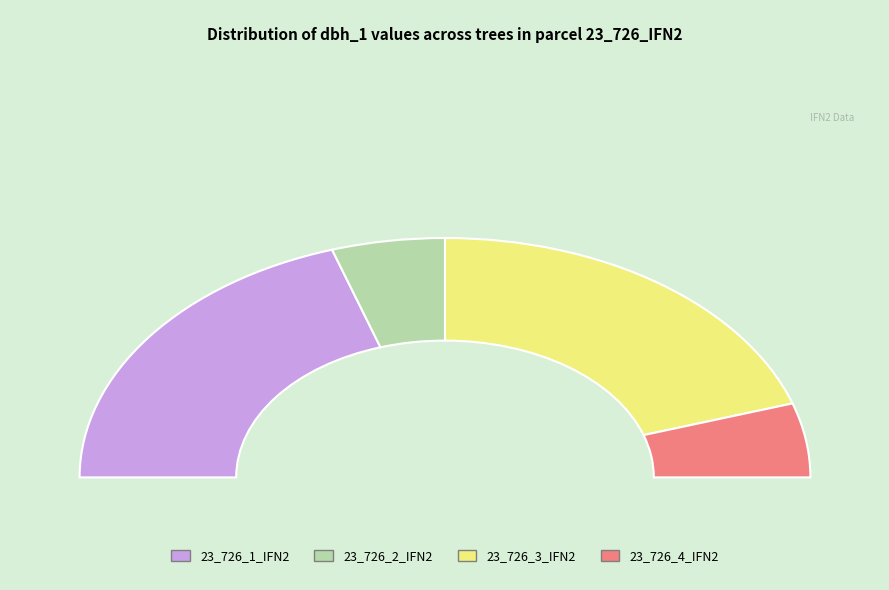

Do 23_726_3_IFN2 and 23_726_1_IFN2 together represent more than half of the pie?

Yes